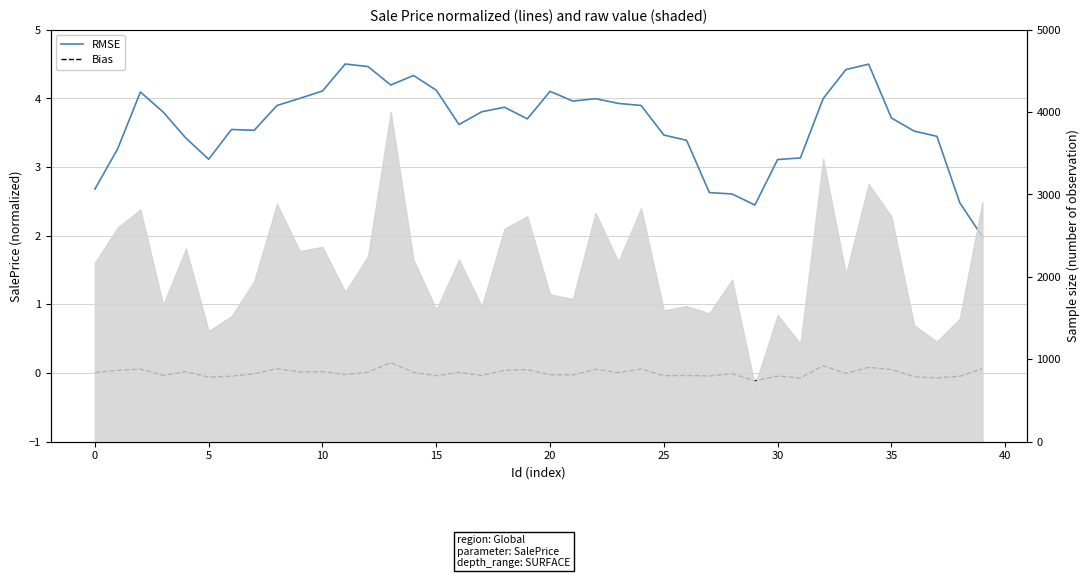

In Bias, how many points are higher than both neighbors (excluding endpoints)?

14